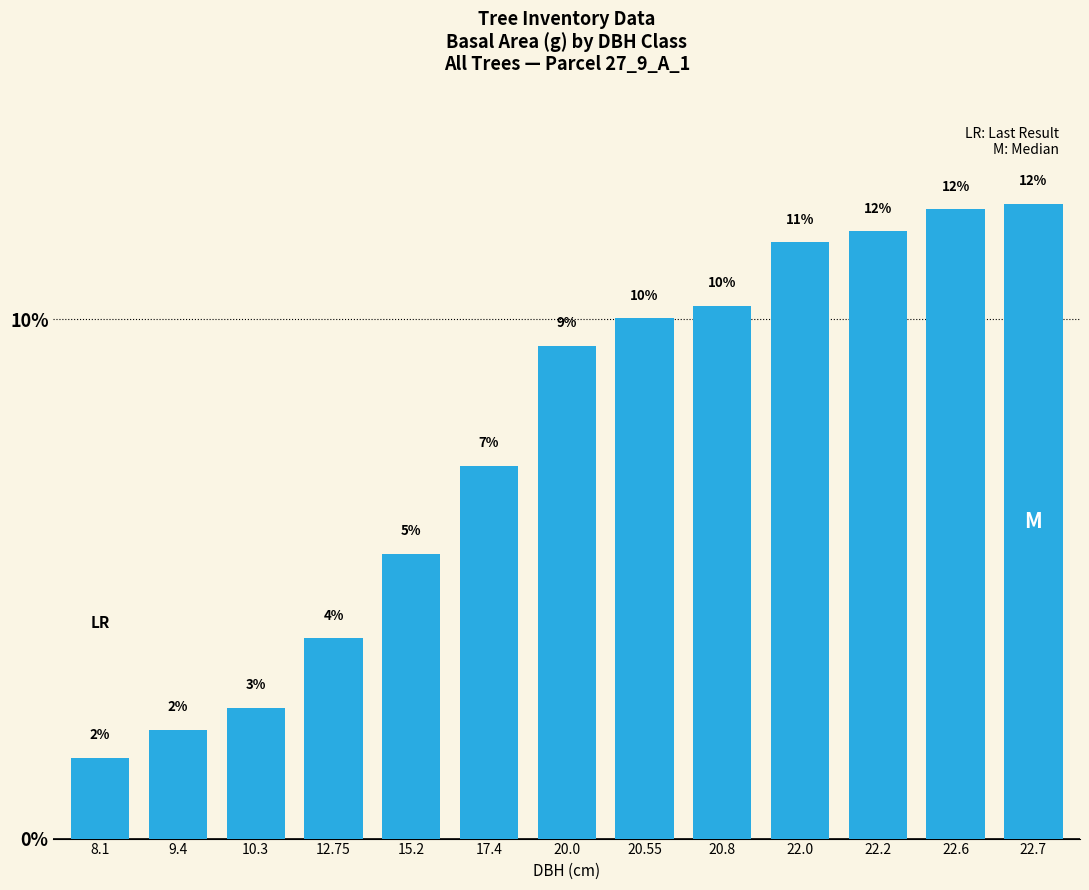

What is the ratio of the value at 22.6 to the value at 22.2?

1.0